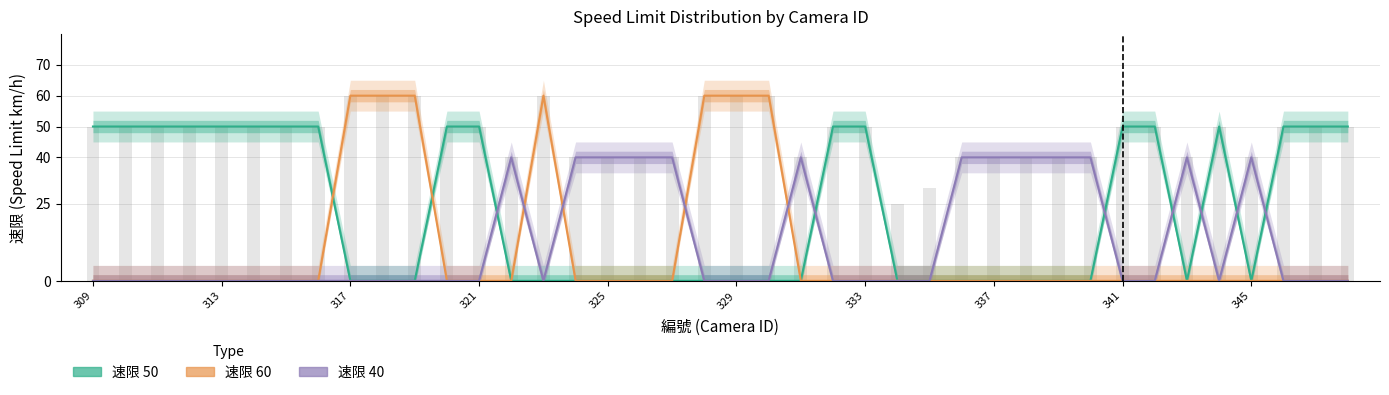

Does the chart contain stacked bars?

No